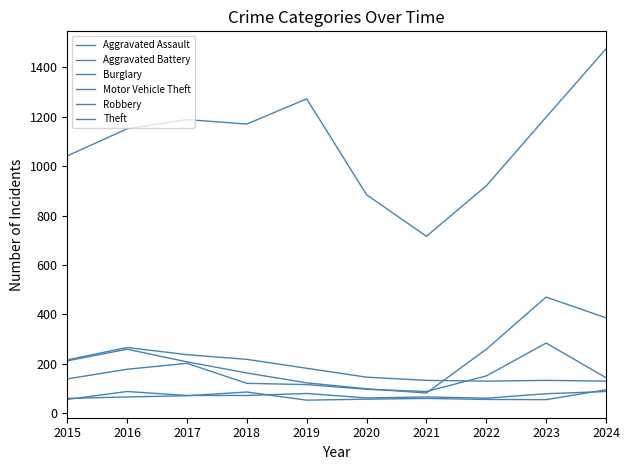

What is the difference between the highest and lowest values at 2023?

1143